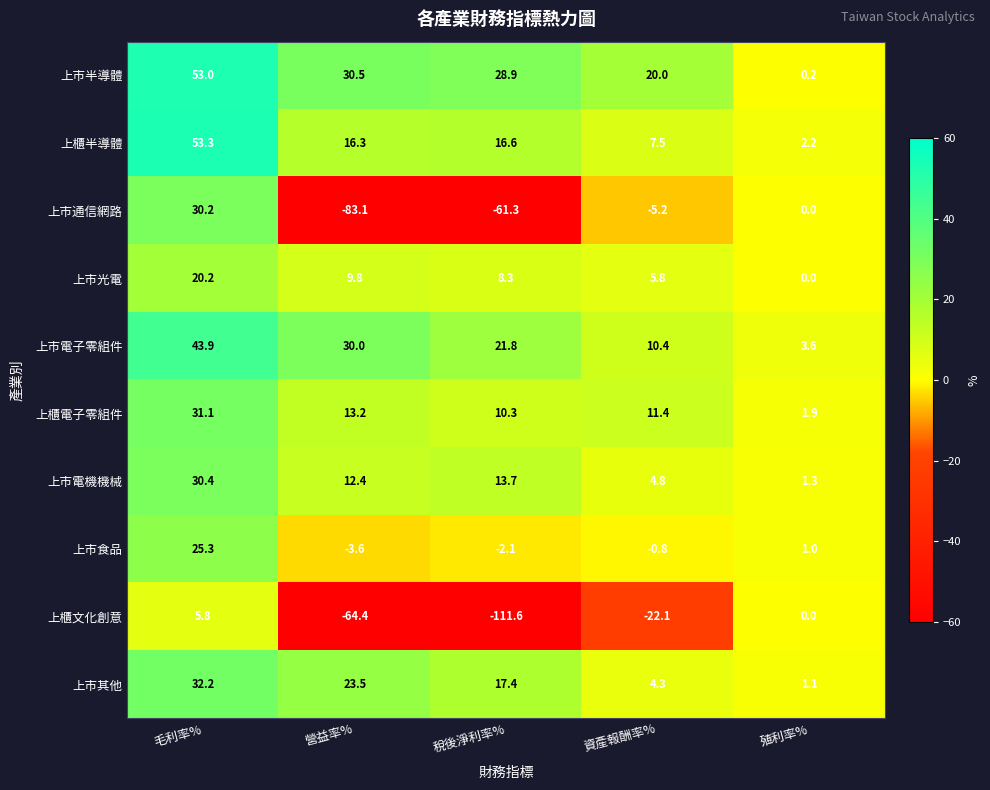

Which series has the largest total across all categories?

上市半導體